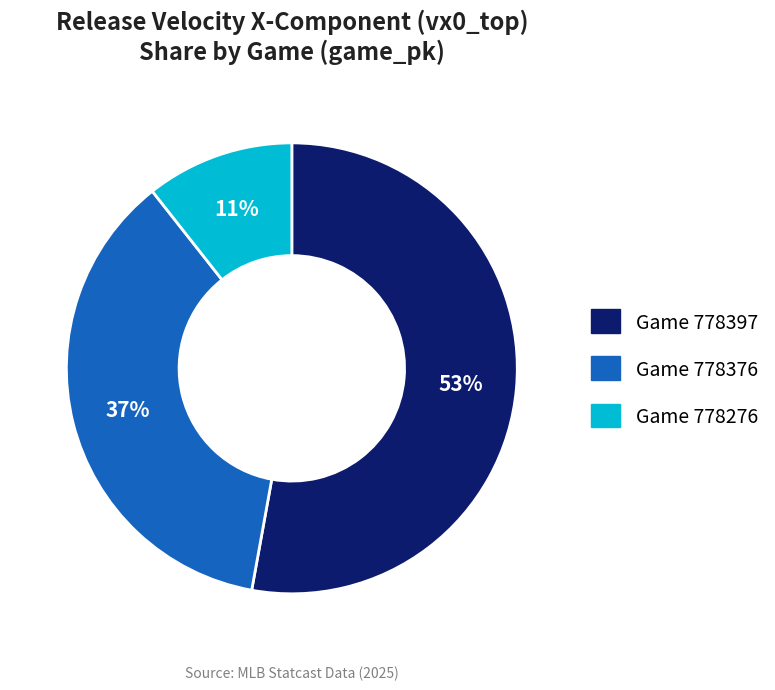

Is there any slice that represents more than half of the pie?

Yes